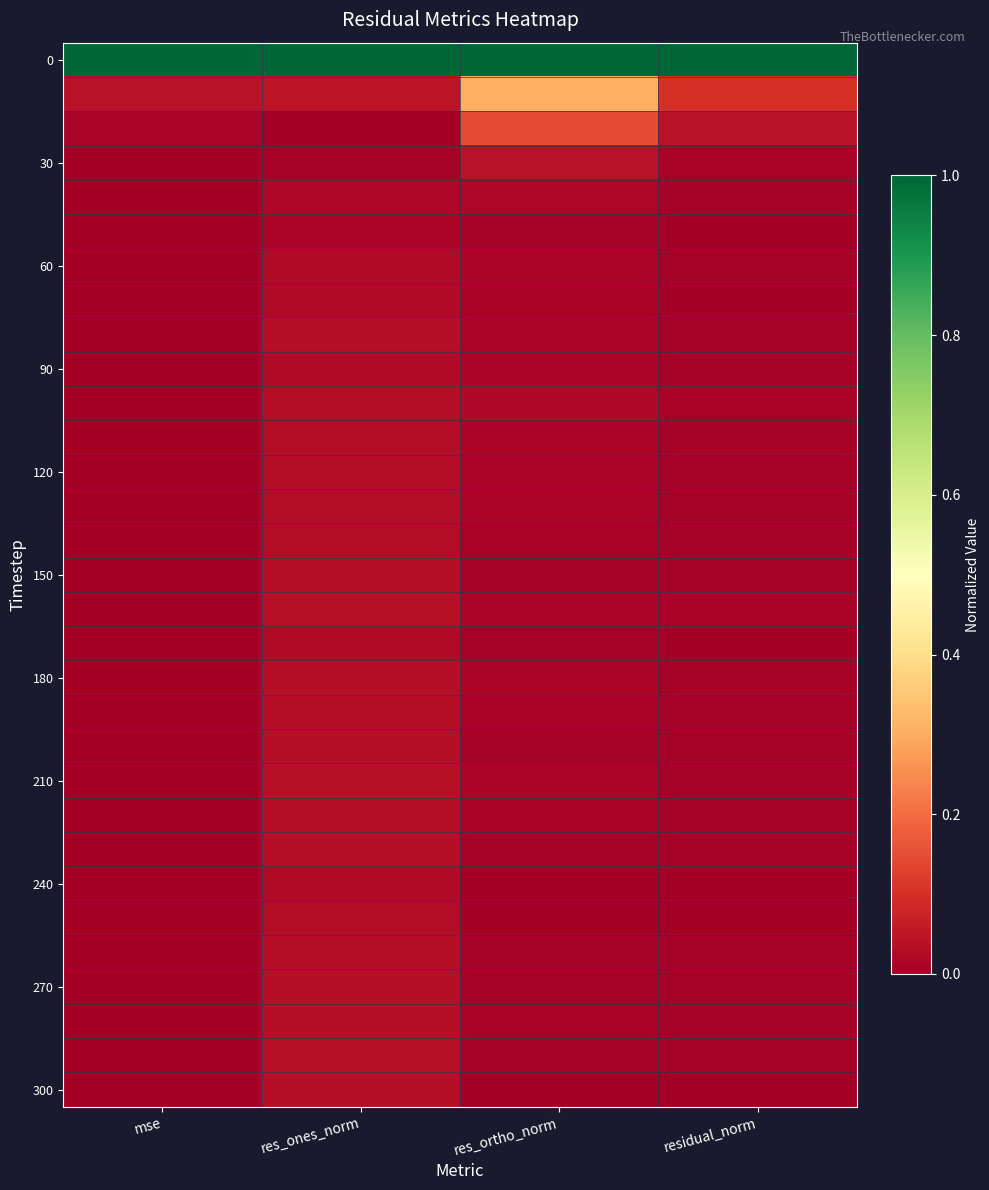

Which has a higher value, res_ones_norm or residual_norm?

res_ones_norm